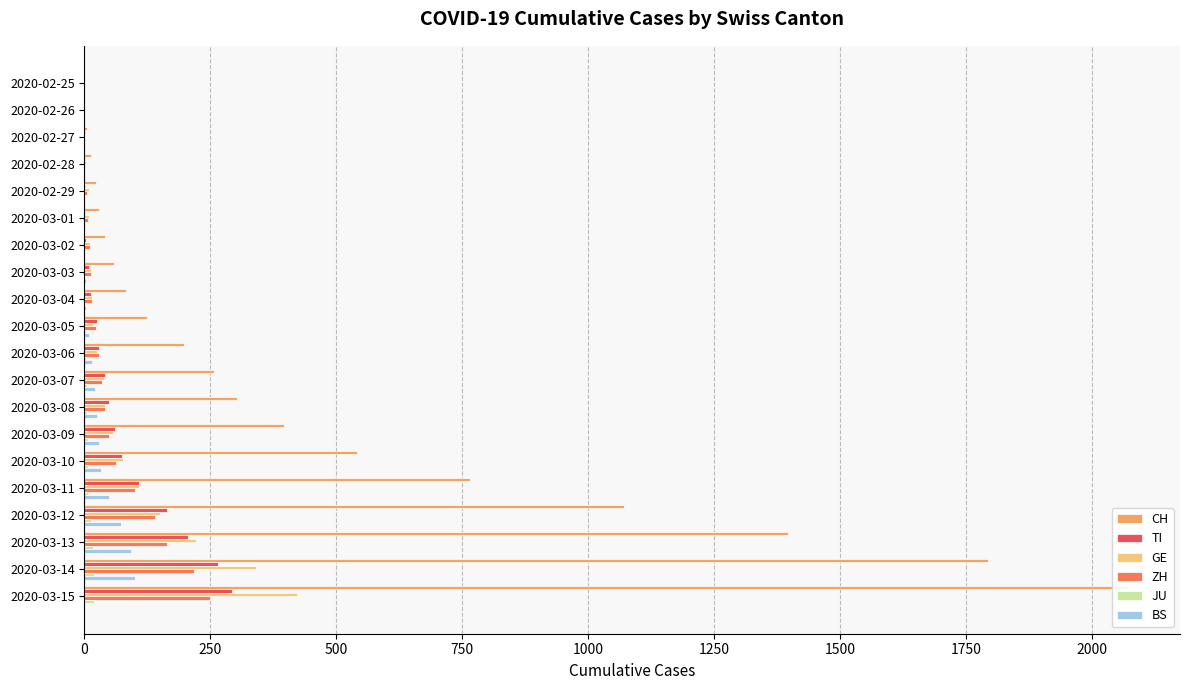

Which series changed the most between 2020-02-28 and 2020-03-09?

CH